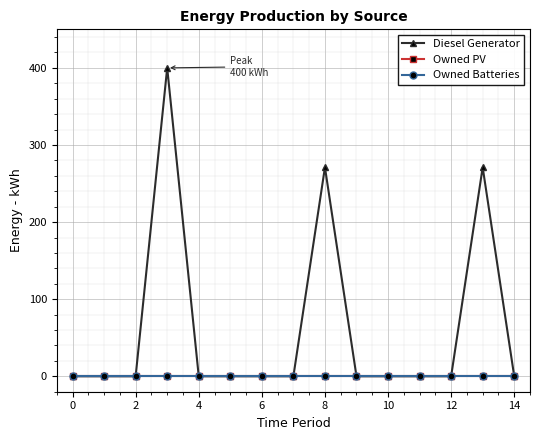

Does the chart have visible grid lines?

Yes